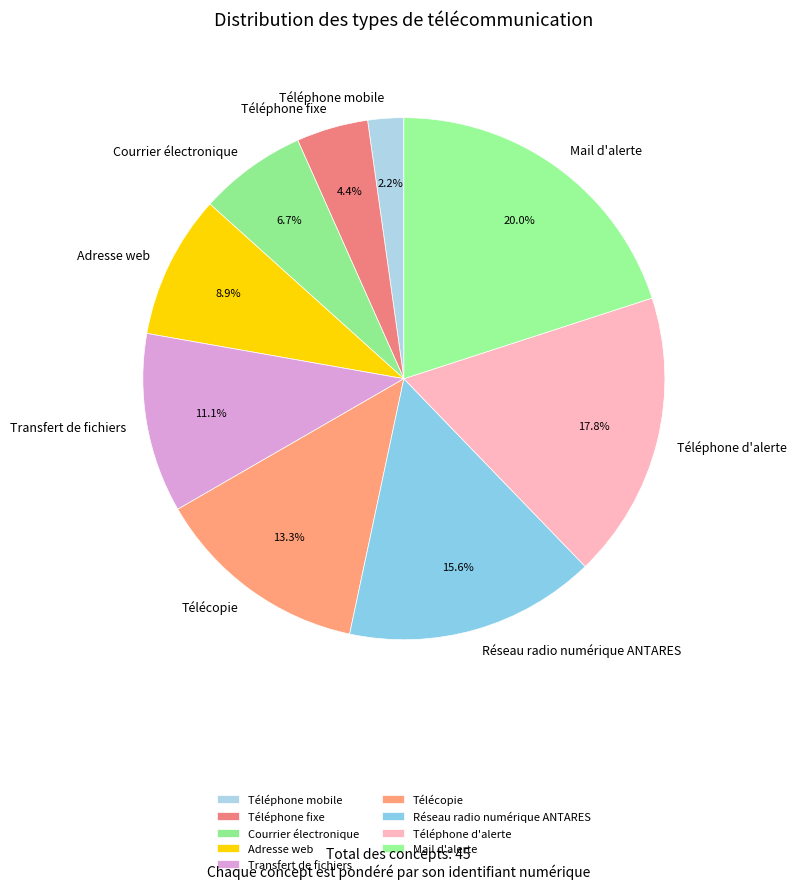

To the nearest percent, what is the average slice percentage?

11%